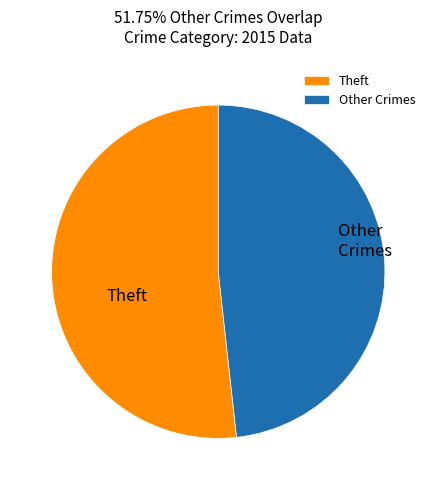

Rank the categories by value from highest to lowest.

Theft, Other Crimes